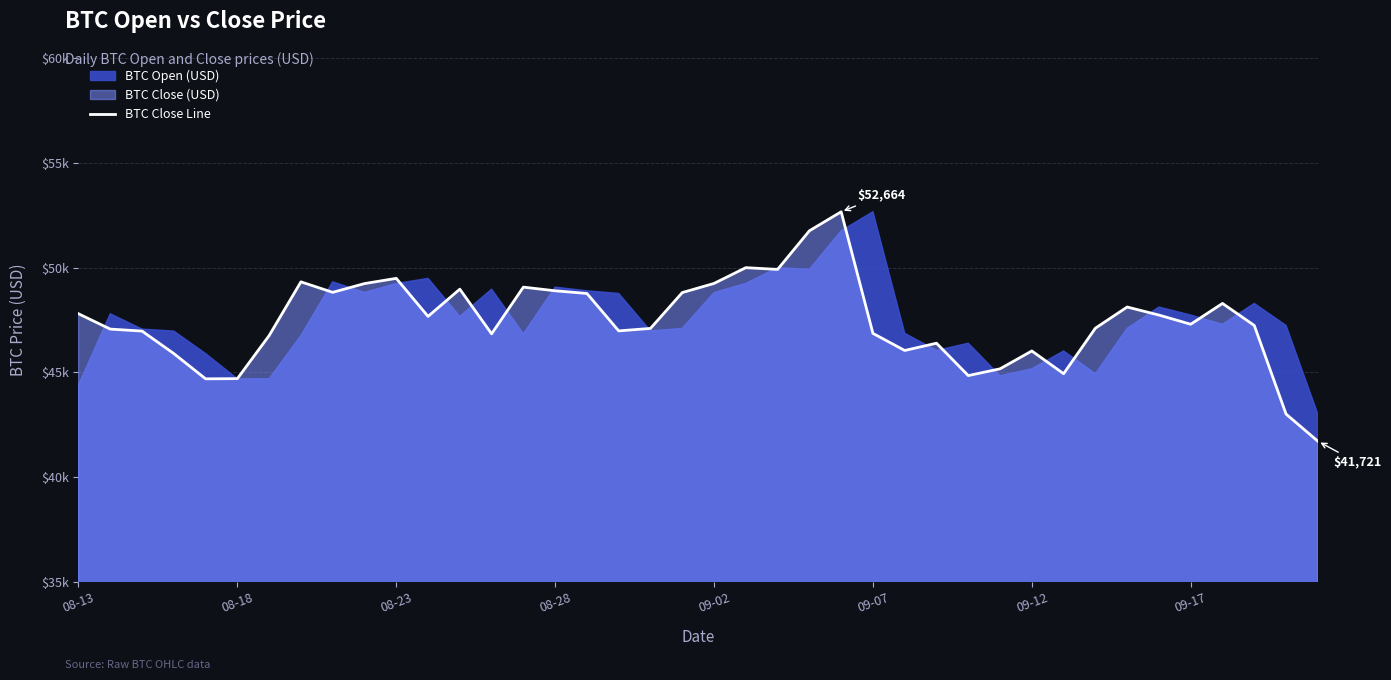

Rank the categories by value from highest to lowest.

2021-09-06, 2021-09-05, 2021-09-03, 2021-09-04, 2021-08-23, 2021-08-20, 2021-09-02, 2021-08-22, 2021-08-27, 2021-08-25, 2021-08-28, 2021-08-21, 2021-09-01, 2021-08-29, 2021-09-18, 2021-09-15, 2021-08-13, 2021-09-16, 2021-08-24, 2021-09-17, 2021-09-19, 2021-09-14, 2021-08-31, 2021-08-14, 2021-08-30, 2021-08-15, 2021-09-07, 2021-08-26, 2021-08-19, 2021-09-09, 2021-09-08, 2021-09-12, 2021-08-16, 2021-09-11, 2021-09-13, 2021-09-10, 2021-08-18, 2021-08-17, 2021-09-20, 2021-09-21